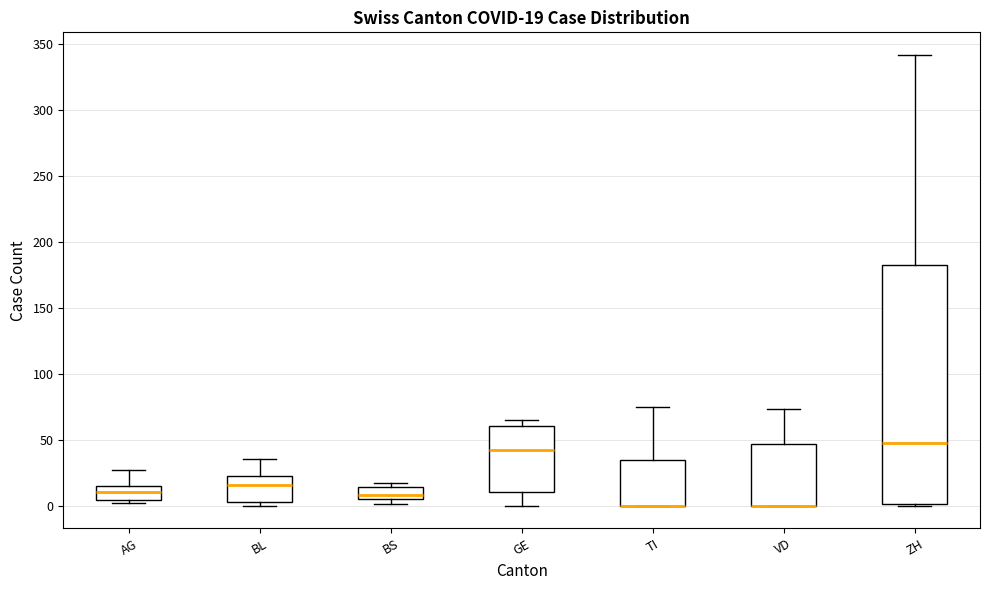

Comparing the boxes themselves (not the whiskers), which one is the tallest?

ZH